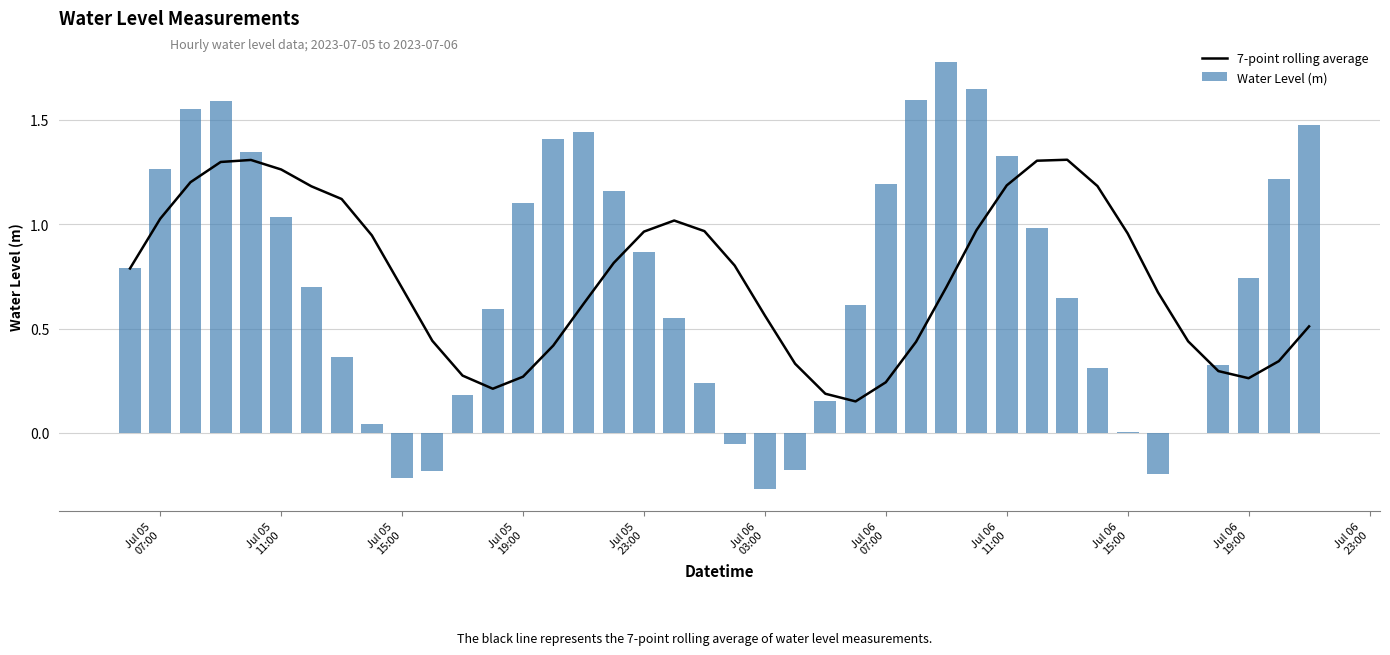

What is the maximum value for Water Level (m)?

1.8